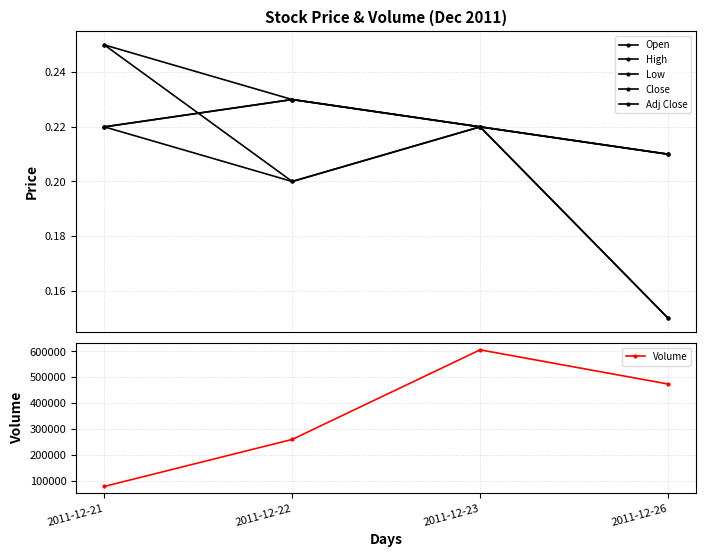

Count the Close values in the range 0 to 1.

4